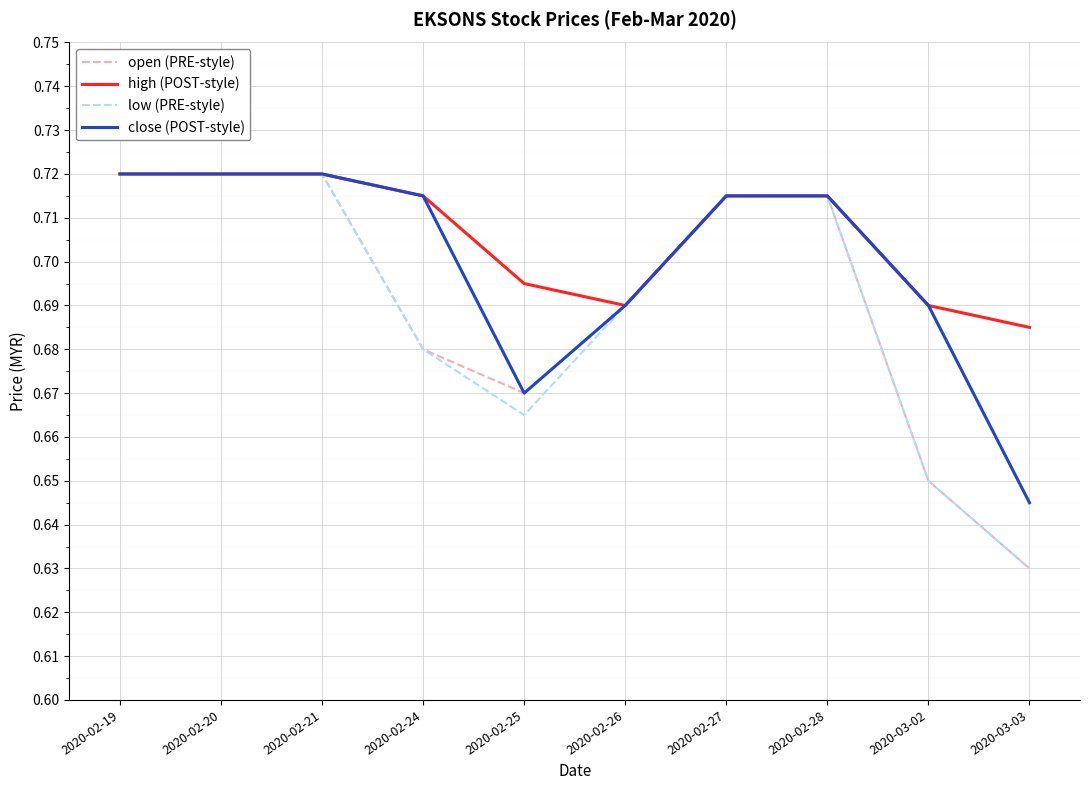

Which label corresponds to the smallest value in the chart?

2020-03-03